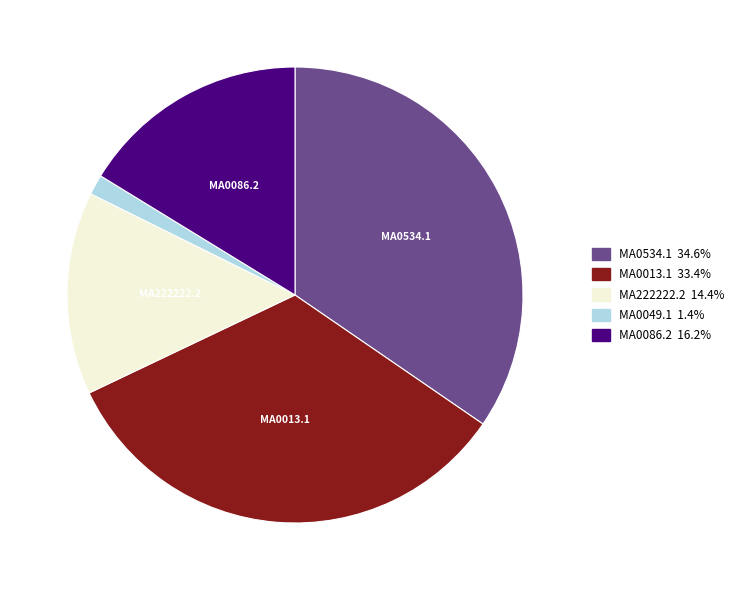

Rank the categories by value from highest to lowest.

MA0534.1, MA0013.1, MA0086.2, MA222222.2, MA0049.1